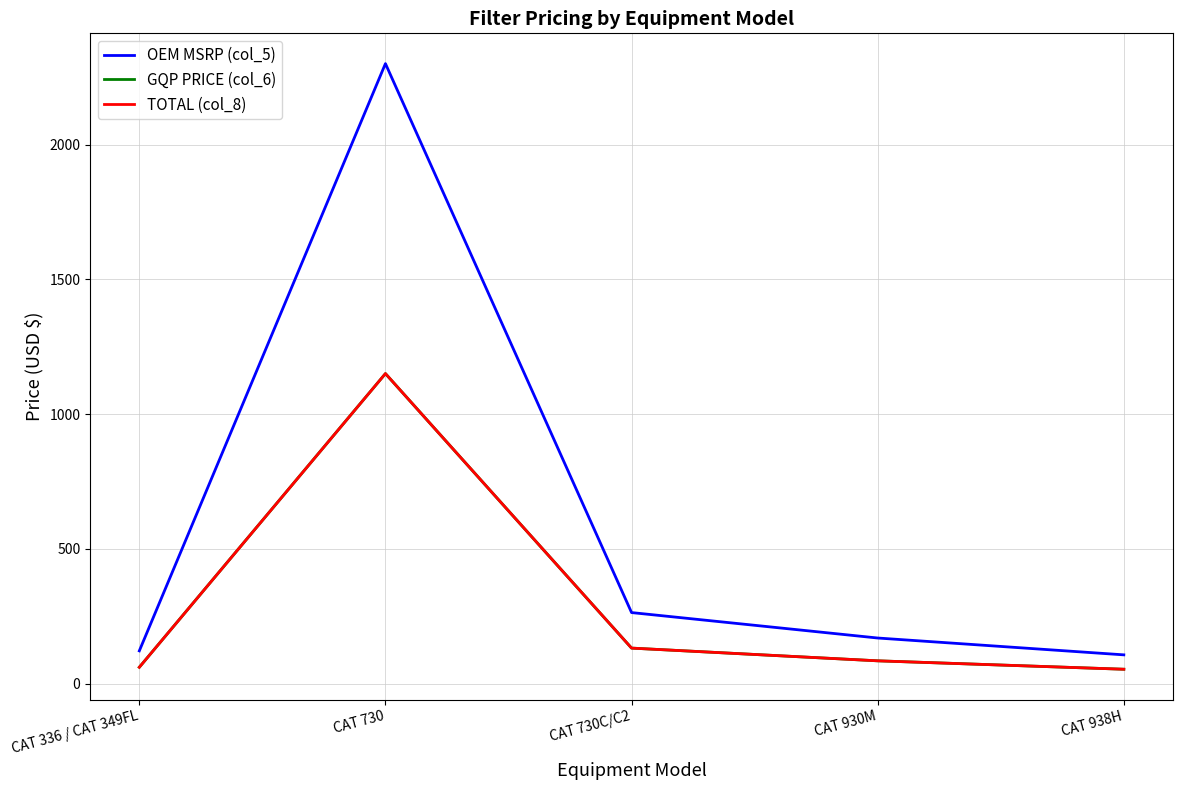

At which label does TOTAL (col_8) first exceed 84?

CAT 730